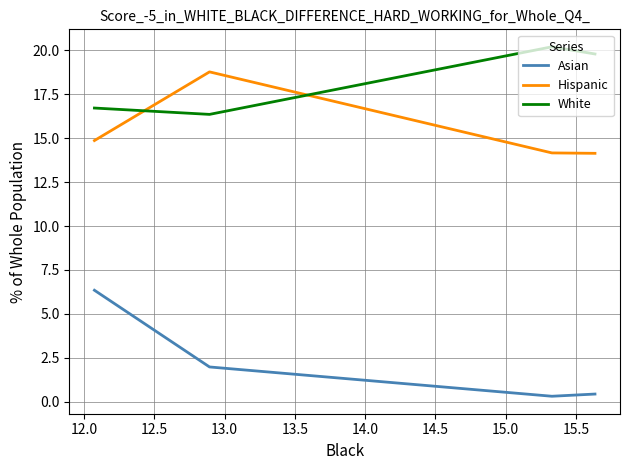

What is the difference between the maximum and minimum values in the Hispanic series?

4.6